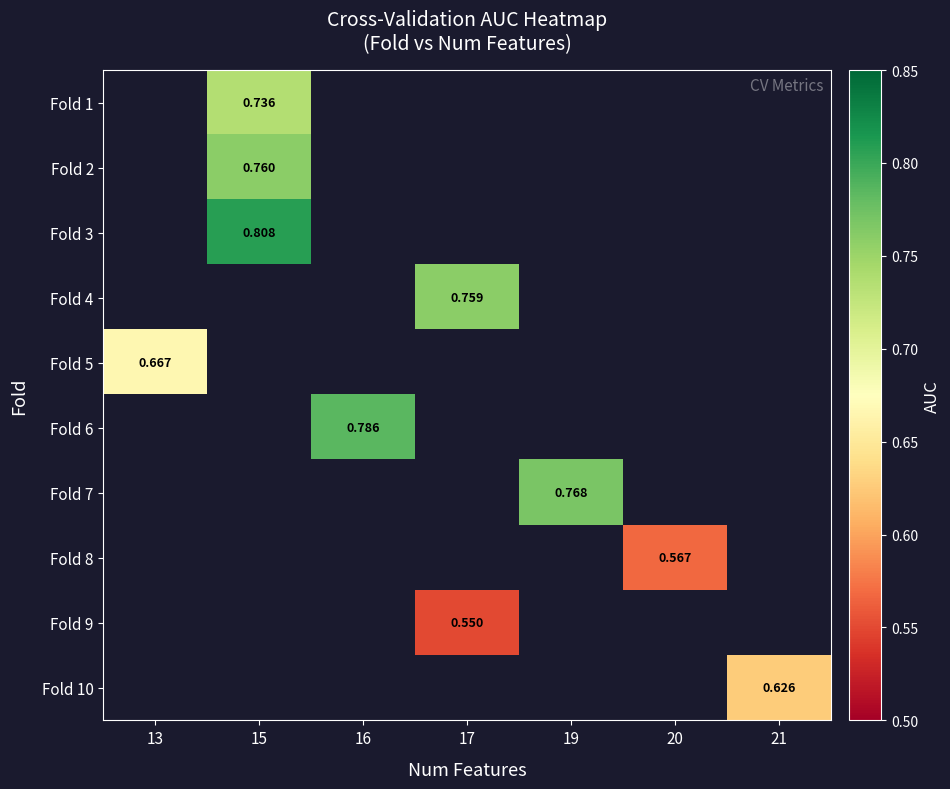

What is the greatest value displayed?

0.8